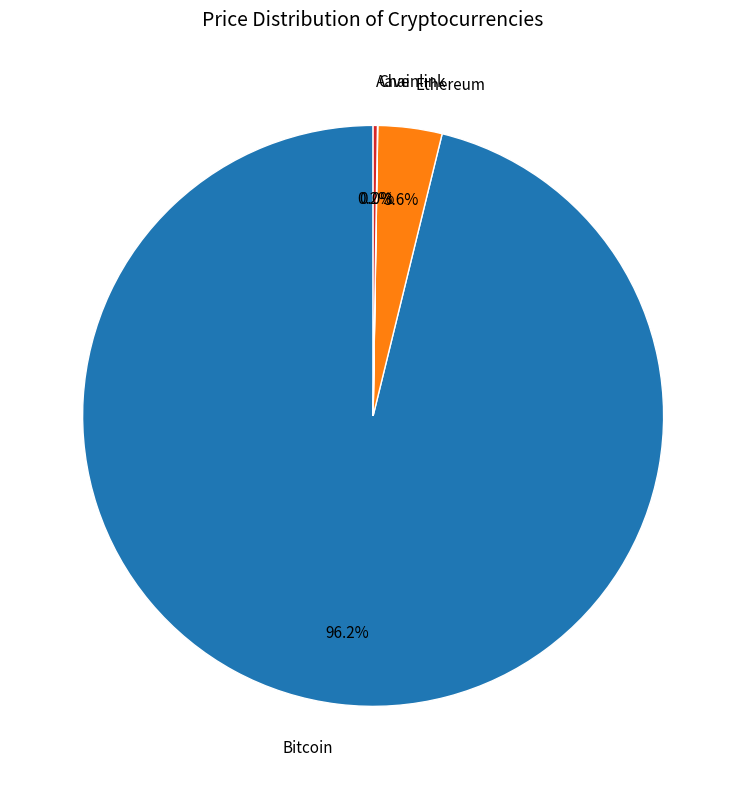

Which slice represents more than half of the pie?

Bitcoin